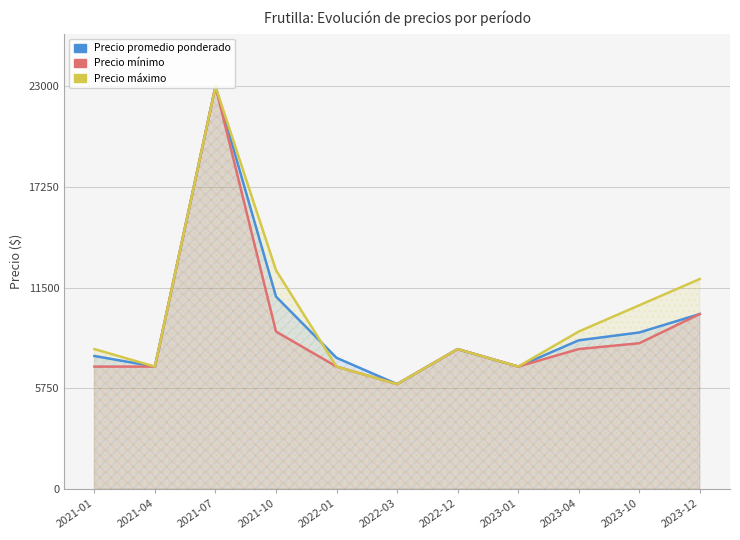

What is the sum of all Precio mínimo values?

100333